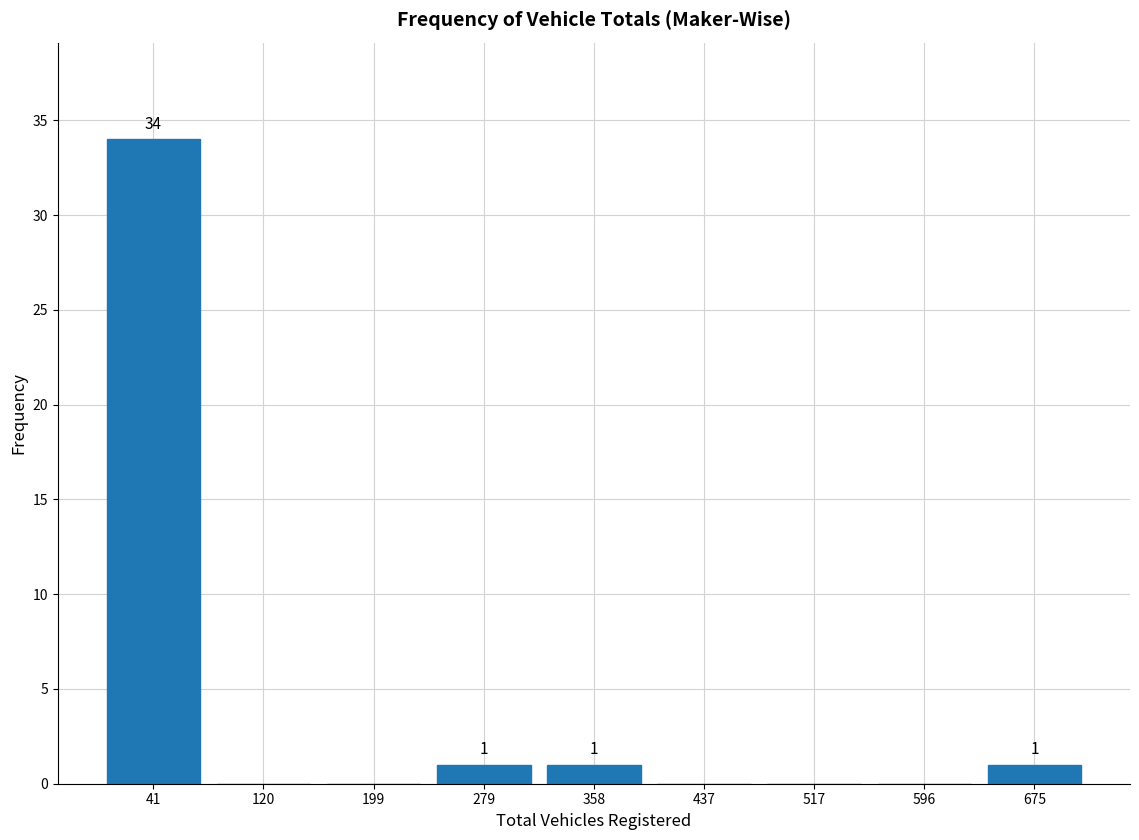

Which range on the x-axis has the tallest bar?

0 to 80